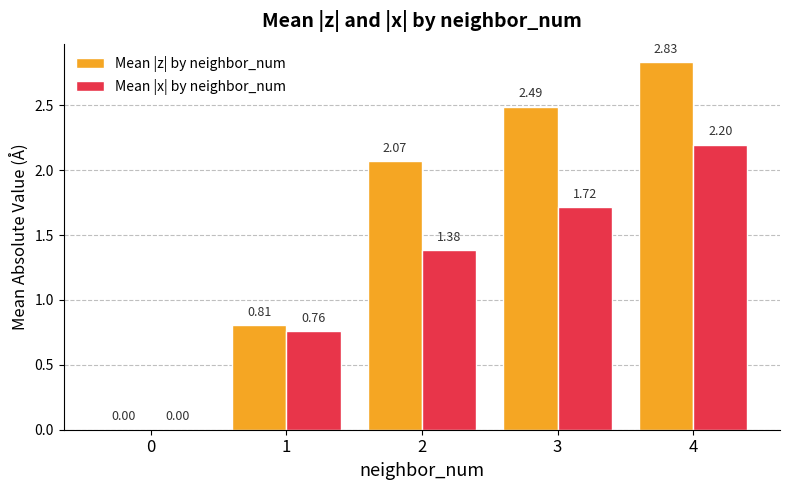

Which series has the largest range (max minus min)?

Mean |z| by neighbor_num